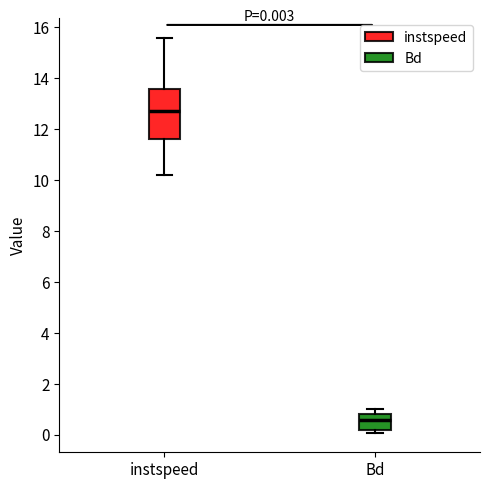

Which box's median line is the highest?

instspeed